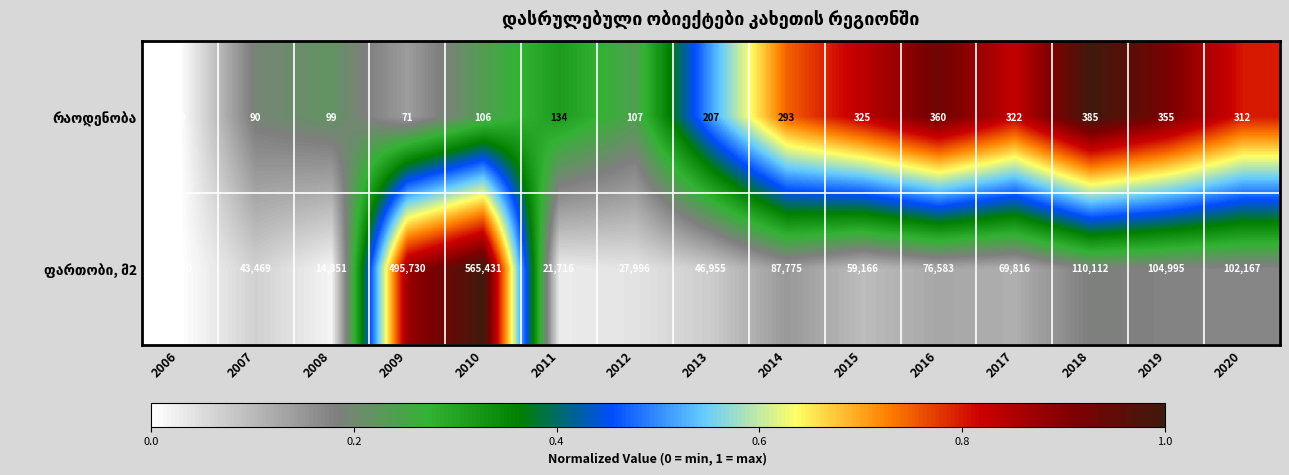

What is the total value across all series at 2013?

47162